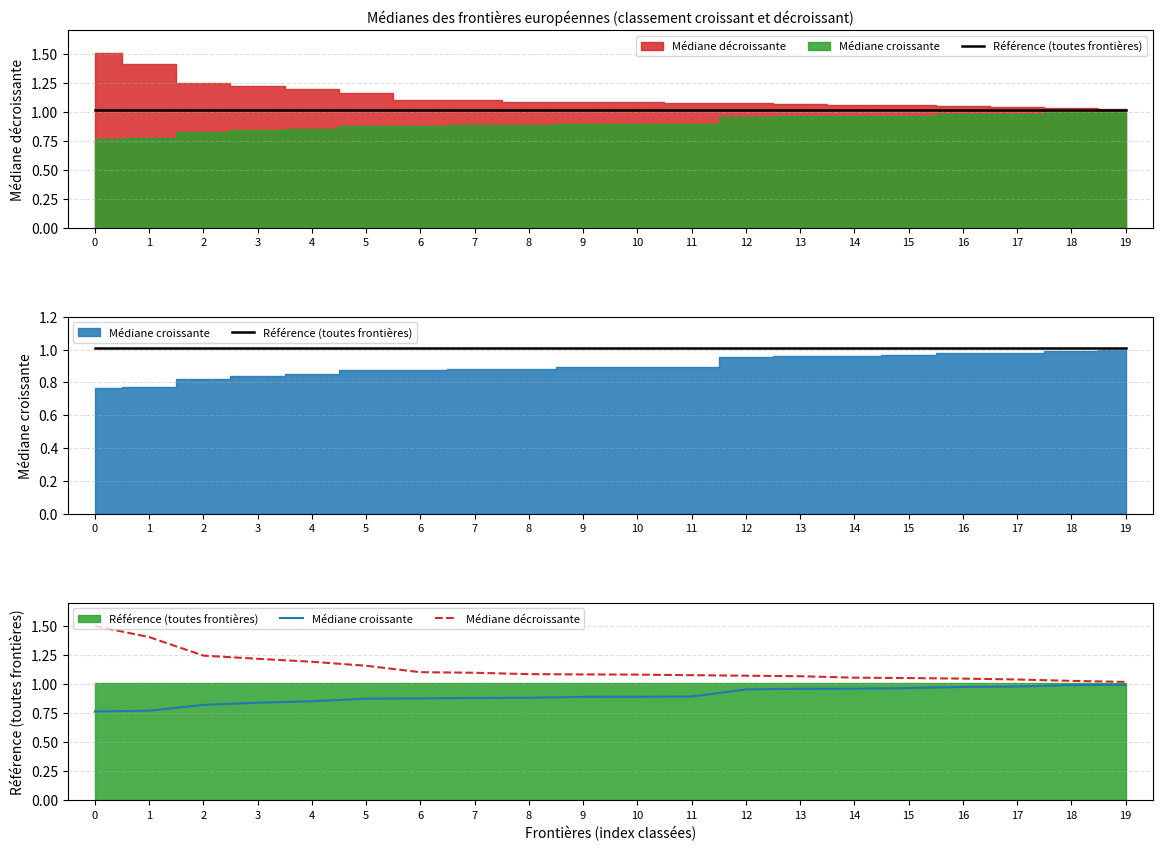

What is the value of the Médiane décroissante point at the 12th from the left?

1.1